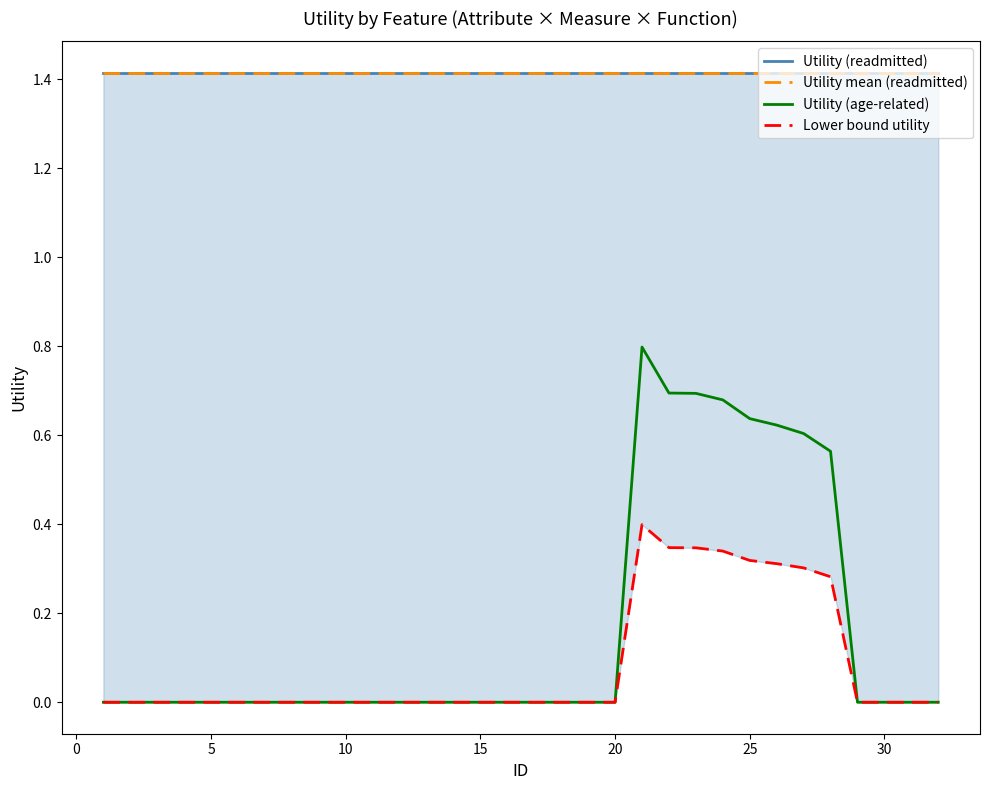

The Utility (age-related) series shows 0.0 at 5. True or false?

True